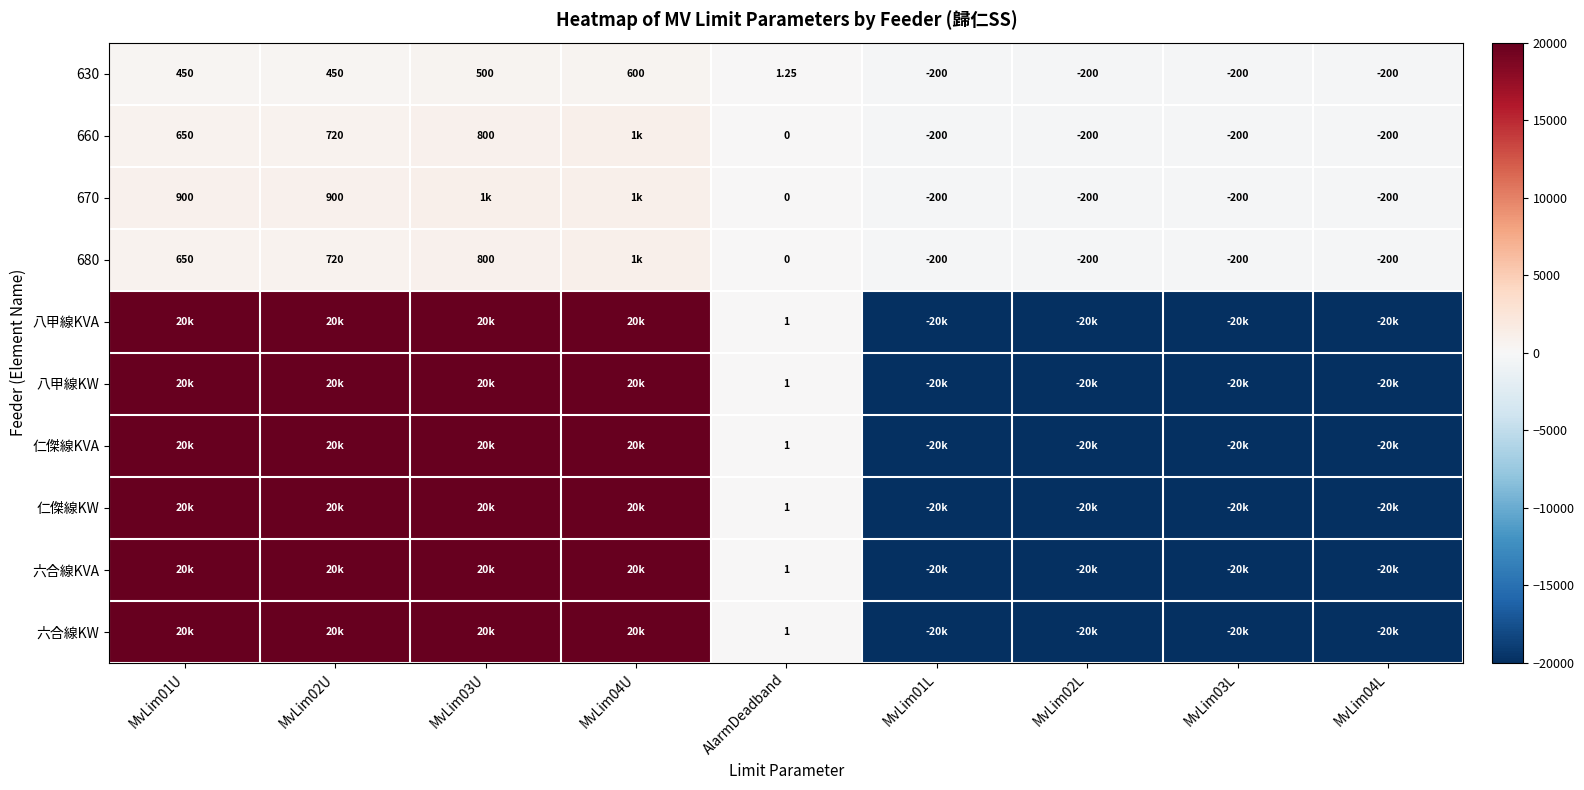

At which label is 660 closest to 400?

MvLim01U